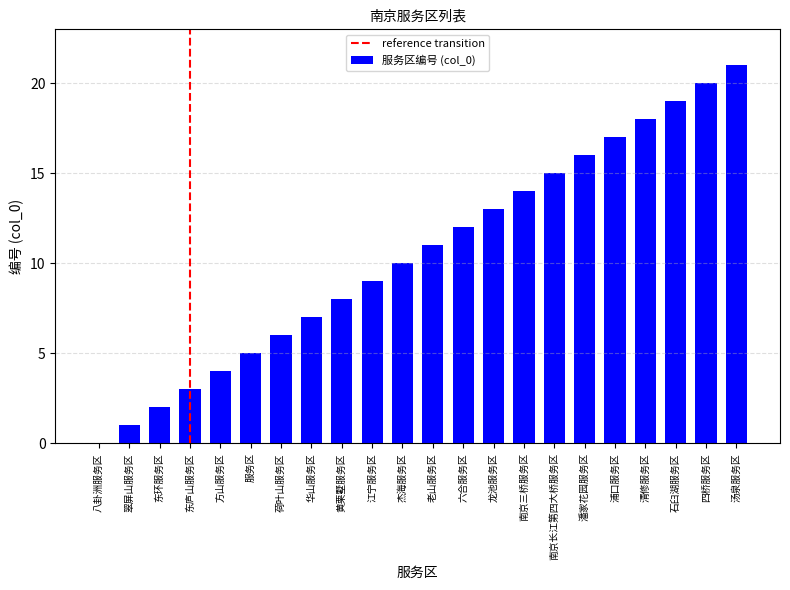

What is the sum of all values?

231